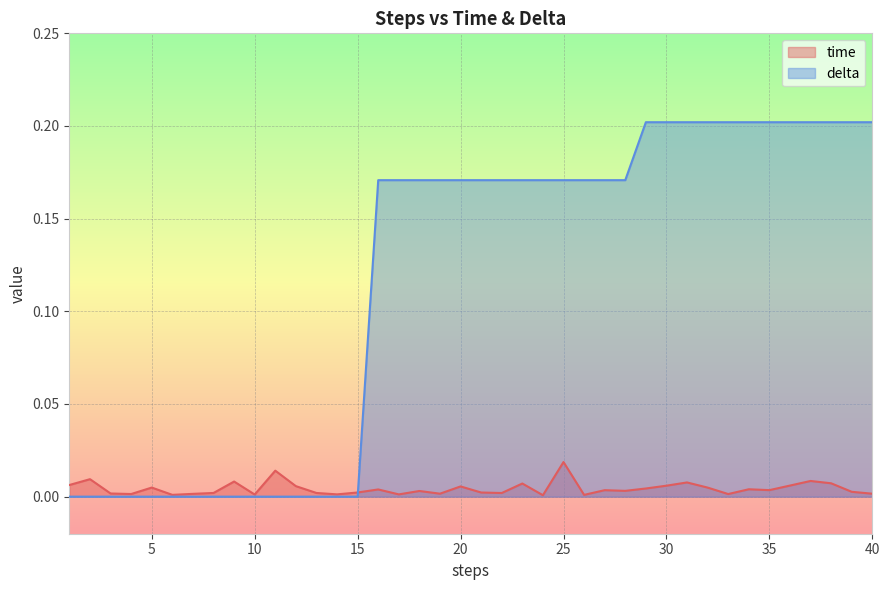

What is the difference between the maximum and minimum values in the delta series?

0.2